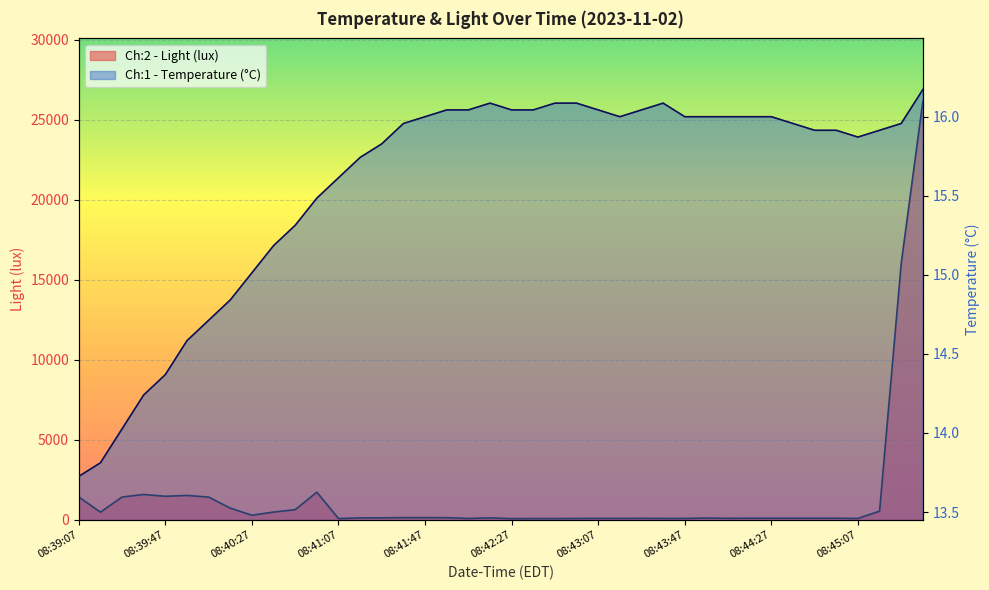

What is the label of the 12th point from the right?

08:43:47